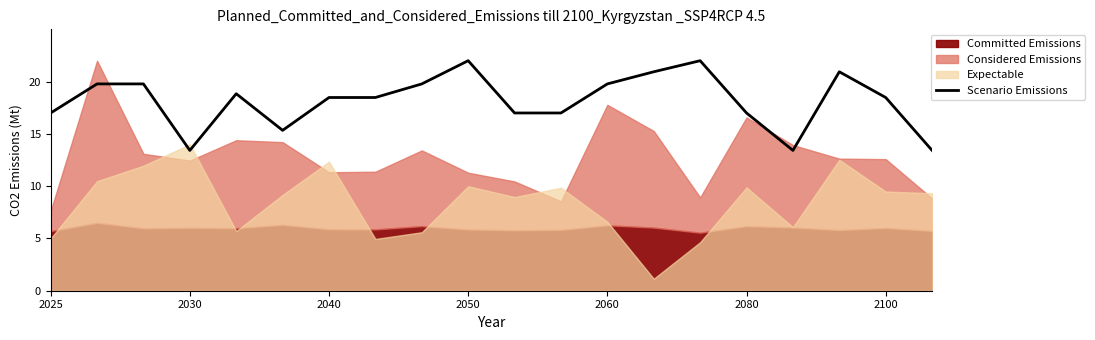

The value of Scenario Emissions at 2100 is 18.5. True or false?

True